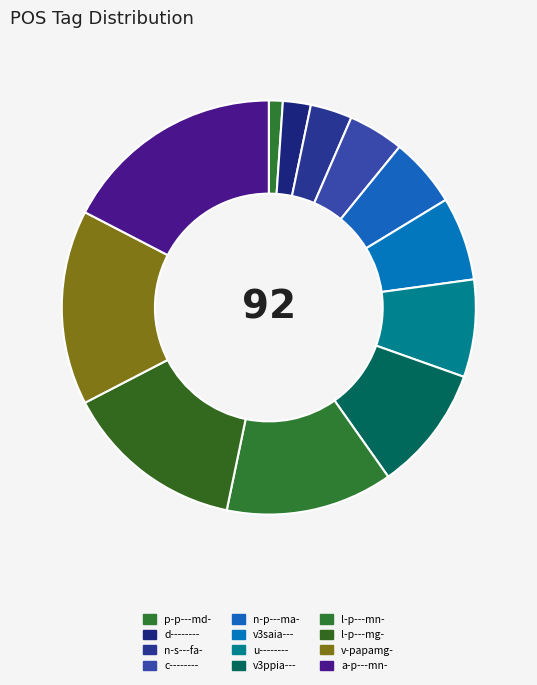

Rank the categories by value from highest to lowest.

a-p---mn-, v-papamg-, l-p---mg-, l-p---mn-, v3ppia---, u--------, v3saia---, n-p---ma-, c--------, n-s---fa-, d--------, p-p---md-